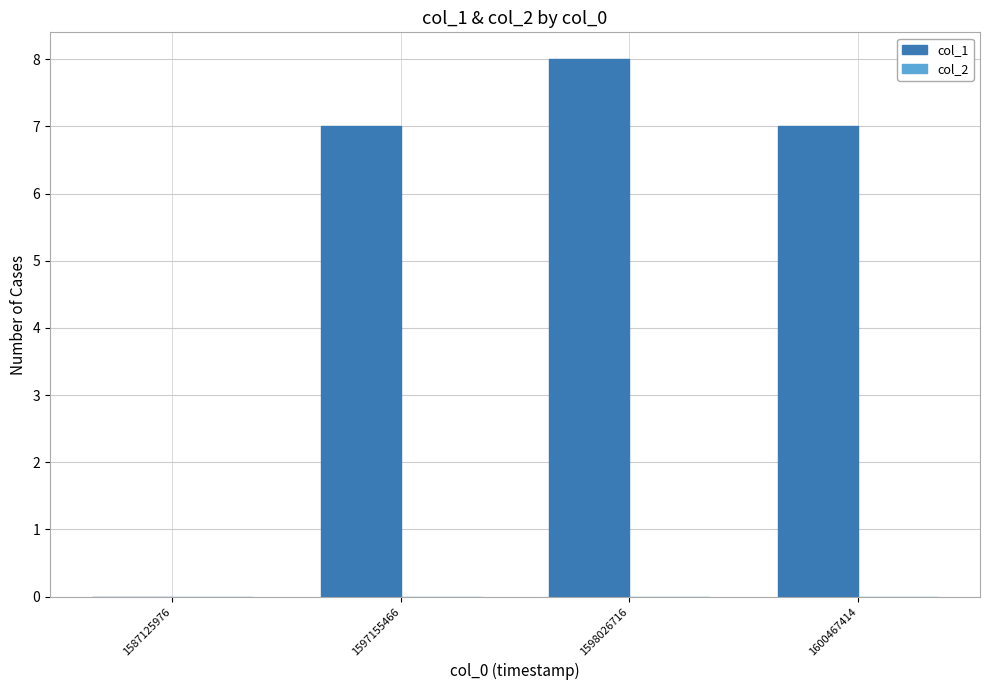

Between 1598026716 and 1597155466, which is larger?

1598026716